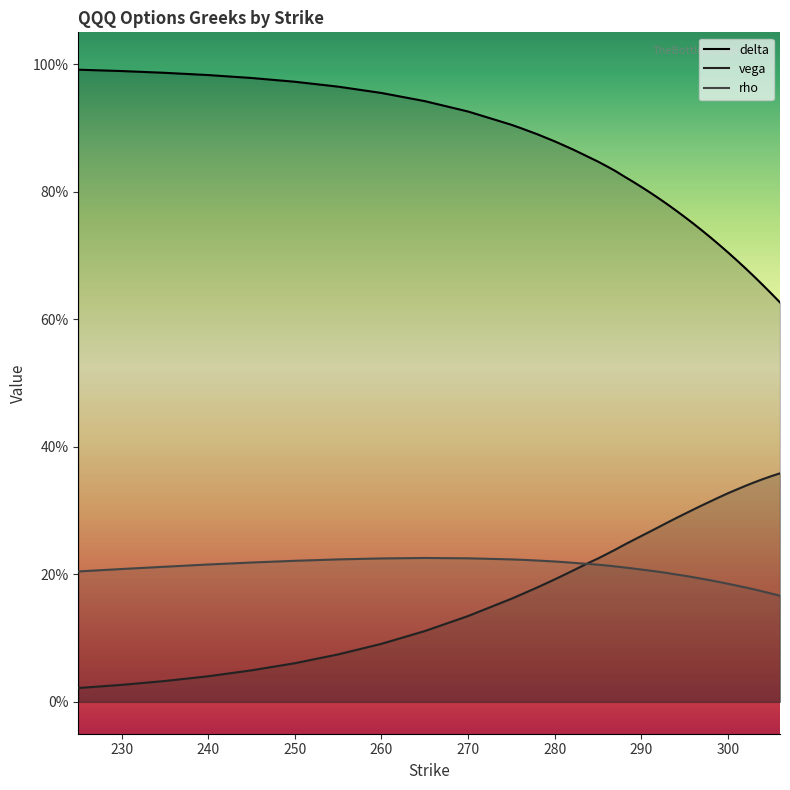

At how many categories does at least one series exceed 0?

40